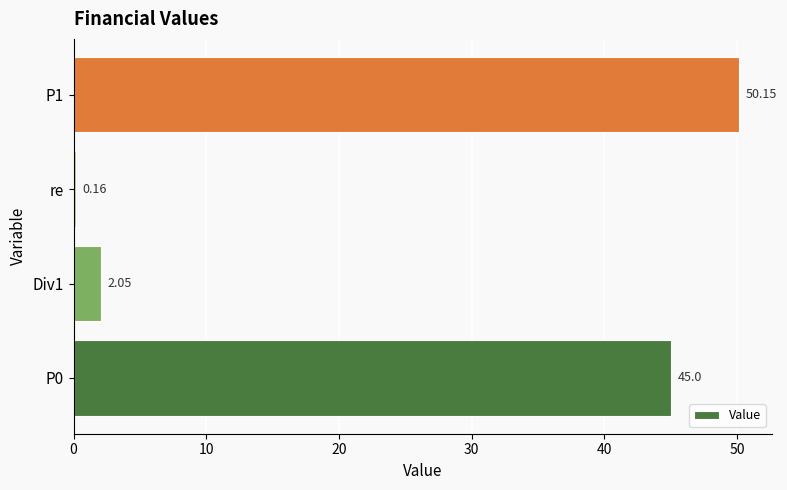

List the labels in order of value, smallest first.

re, Div1, P0, P1